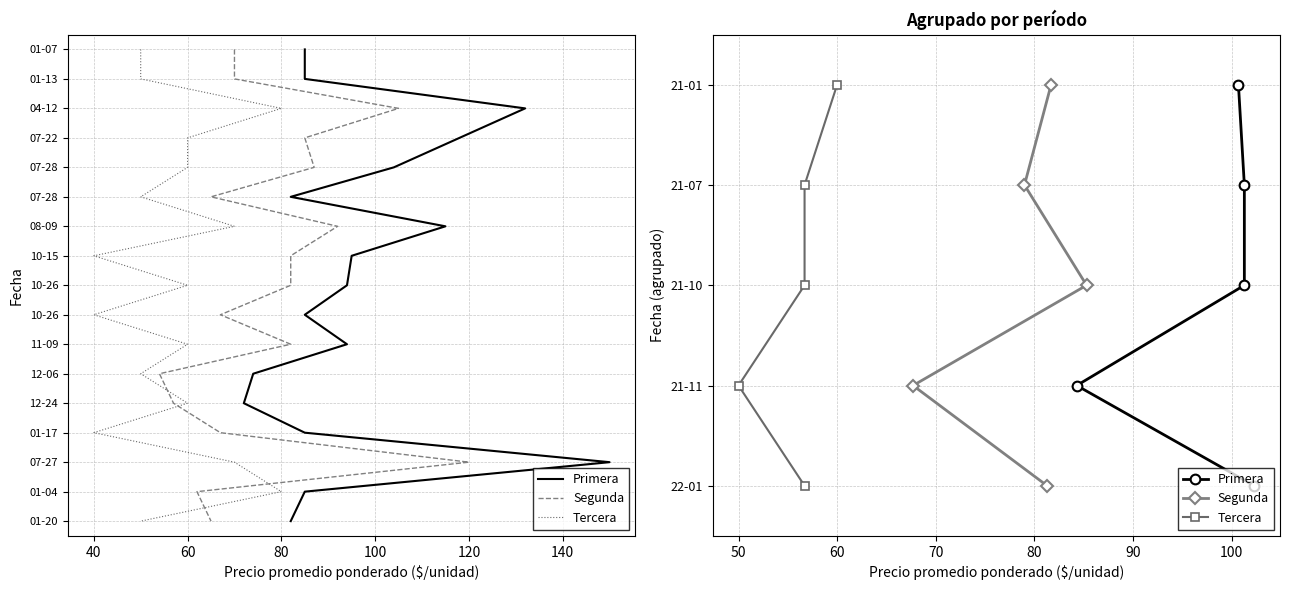

What is the total value across all series at 80?

9